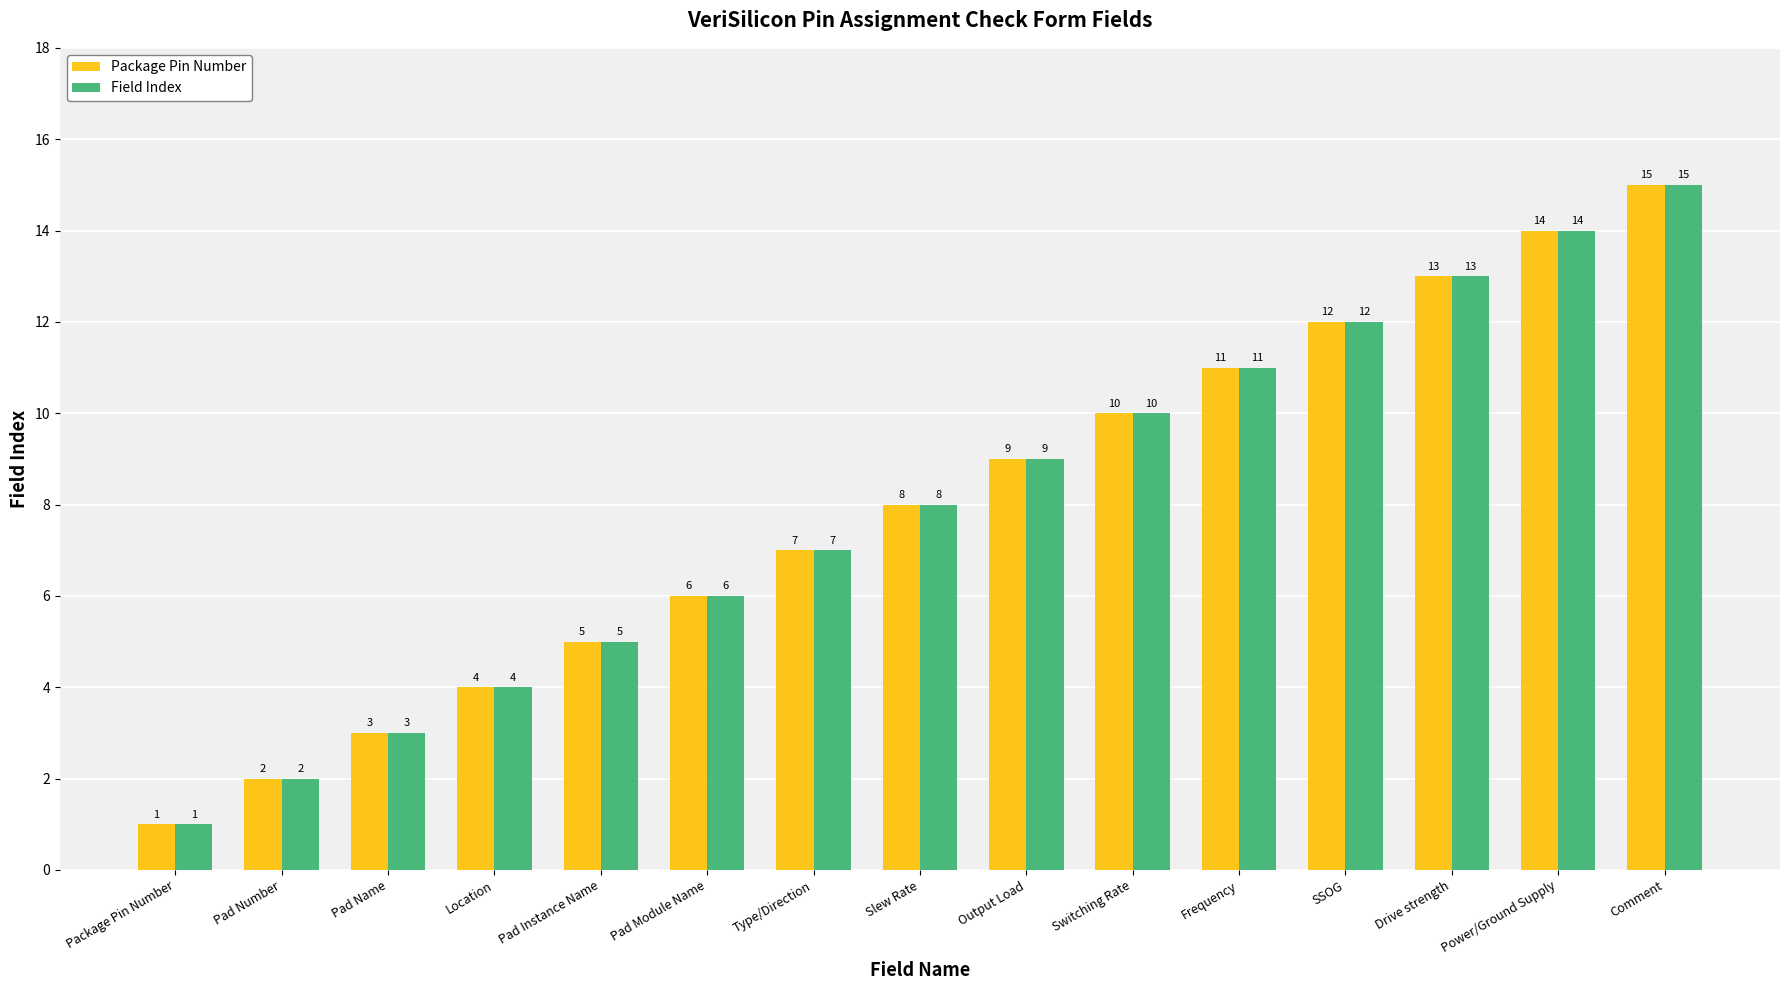

What is the total value across all series at Pad Name?

6